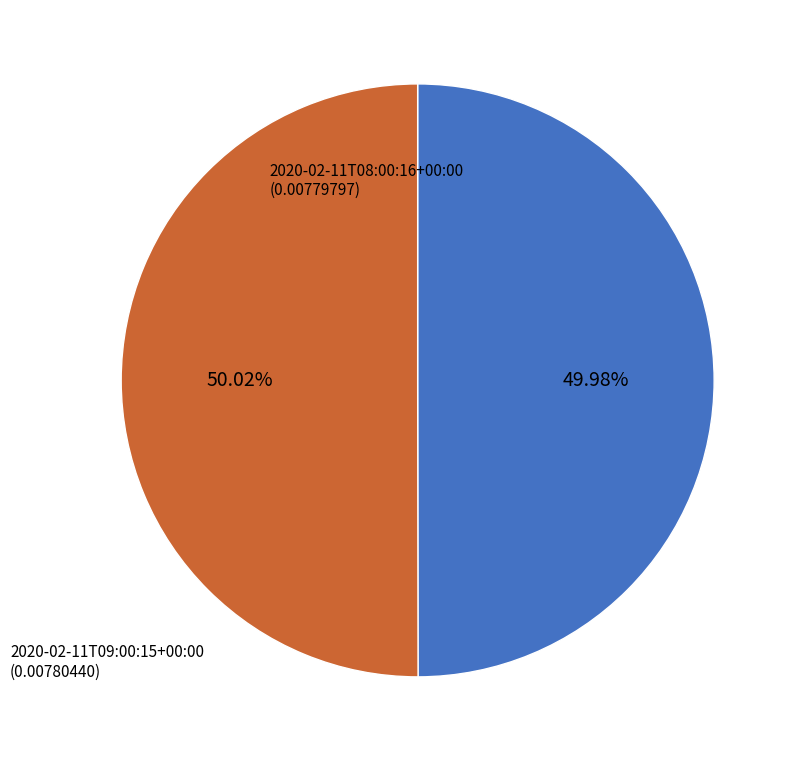

To the nearest percent, what is the combined percentage of 2020-02-11T09:00:15+00:00 and 2020-02-11T08:00:16+00:00?

100%